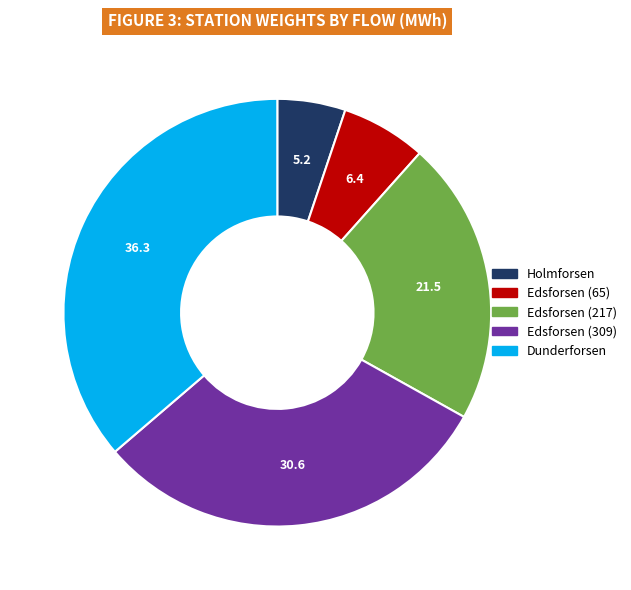

Approximately how many times larger is the value at Edsforsen (309) compared to Holmforsen?

5.9